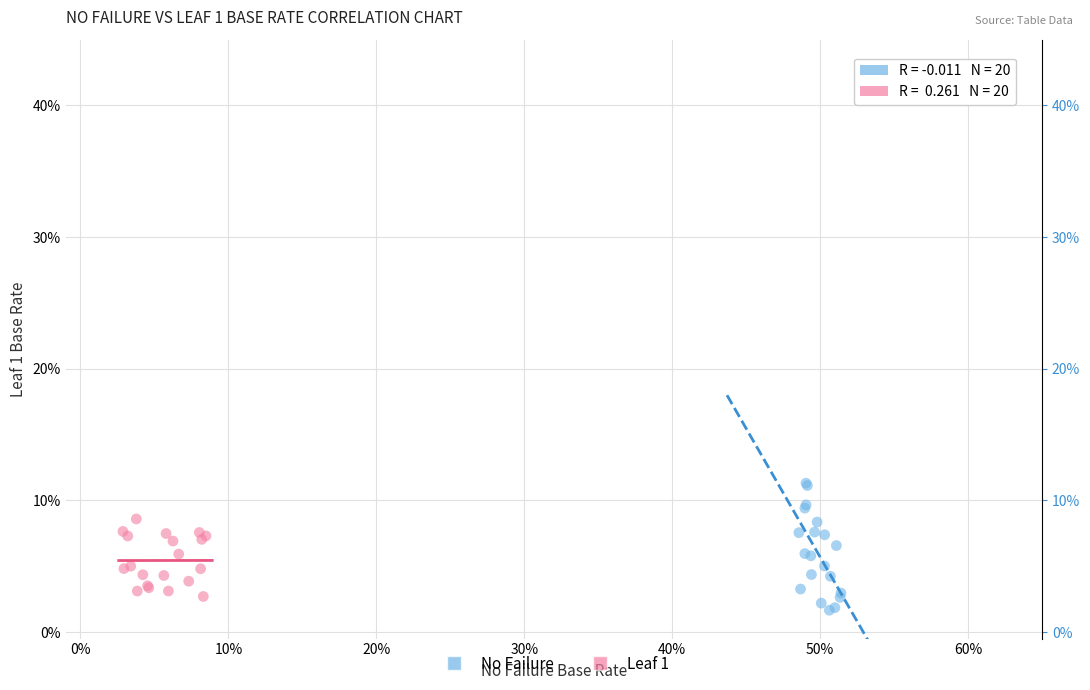

Which series reaches the minimum Y coordinate?

No Failure